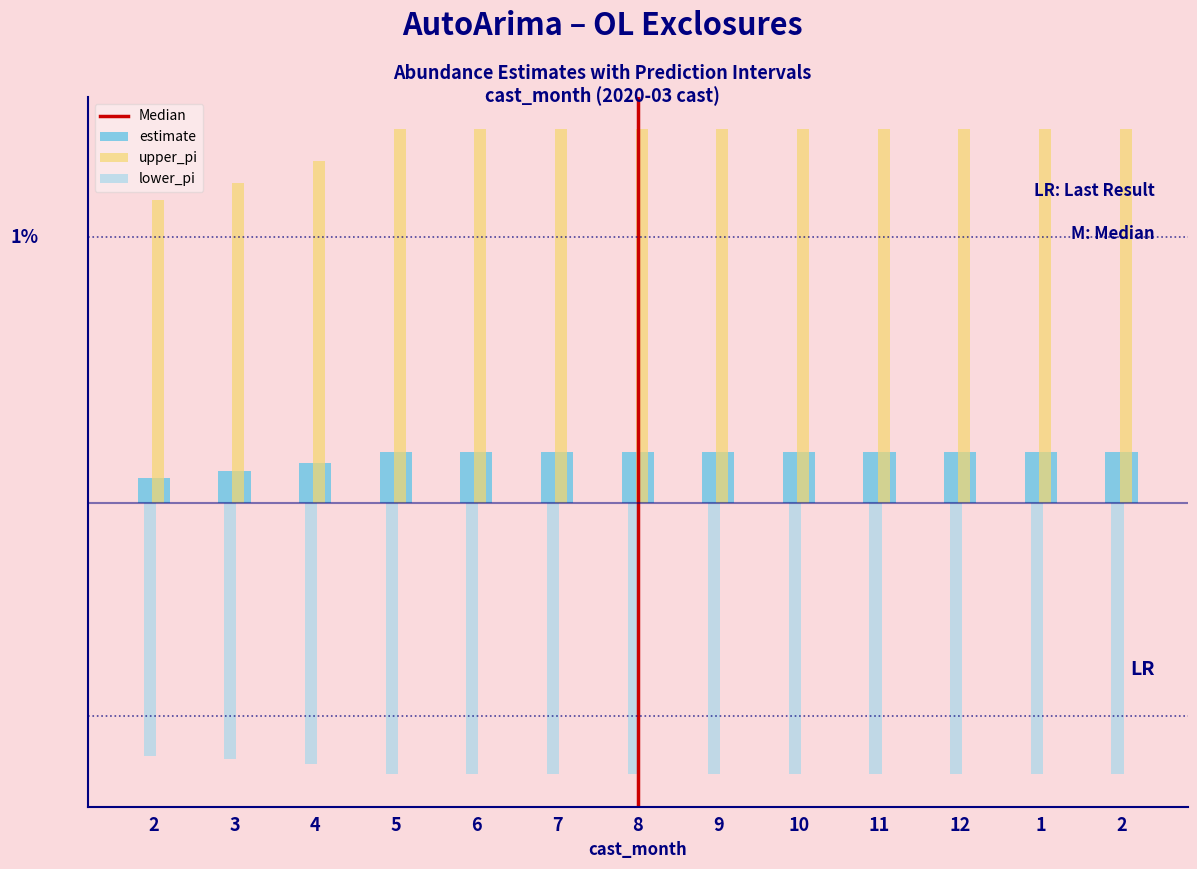

Are the bars horizontal?

No